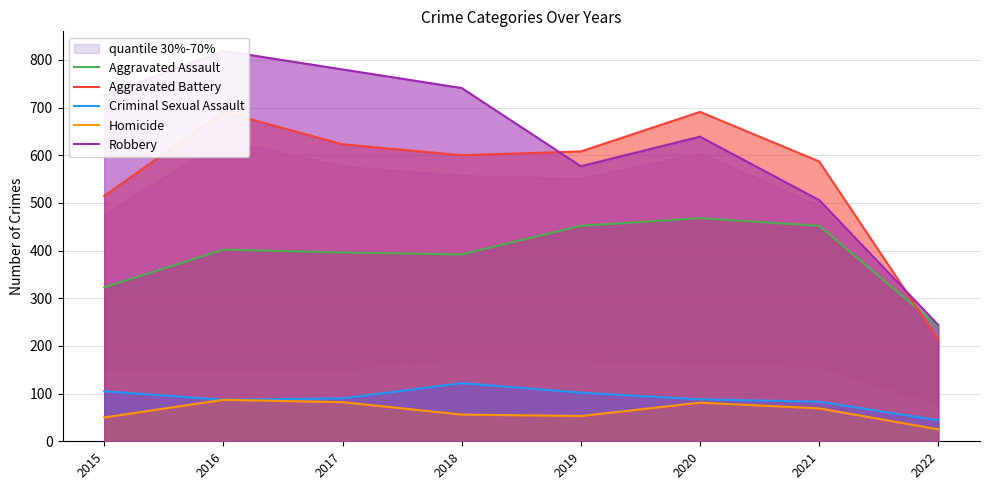

Rank the categories by Homicide value from lowest to highest.

2022, 2015, 2019, 2018, 2021, 2020, 2017, 2016